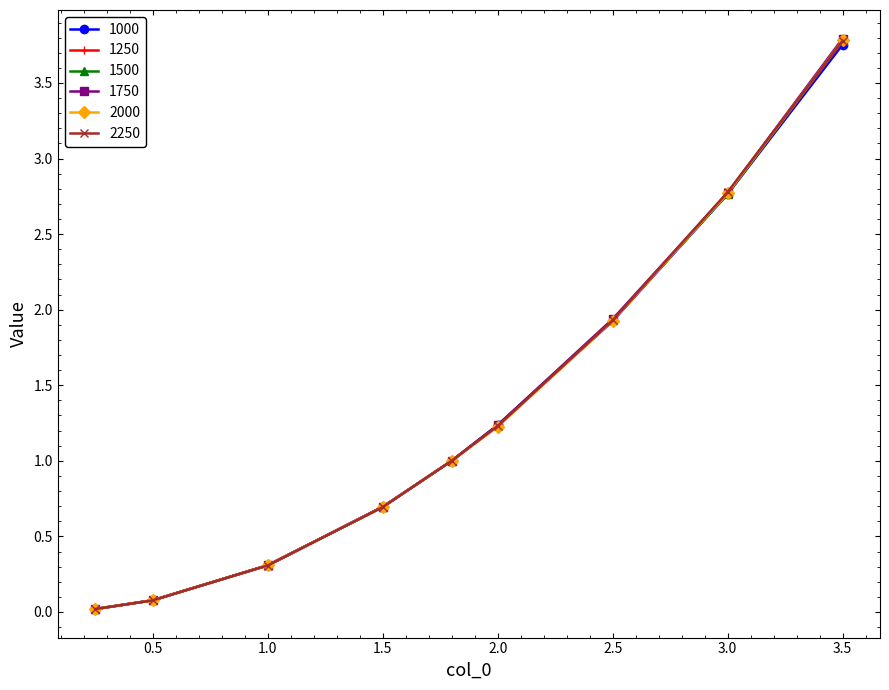

Which series has the largest range (max minus min)?

1750